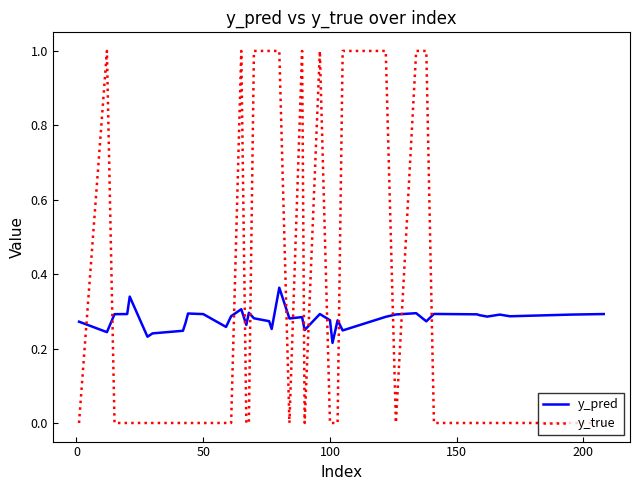

What is the difference between the maximum and minimum values in the y_true series?

1.0